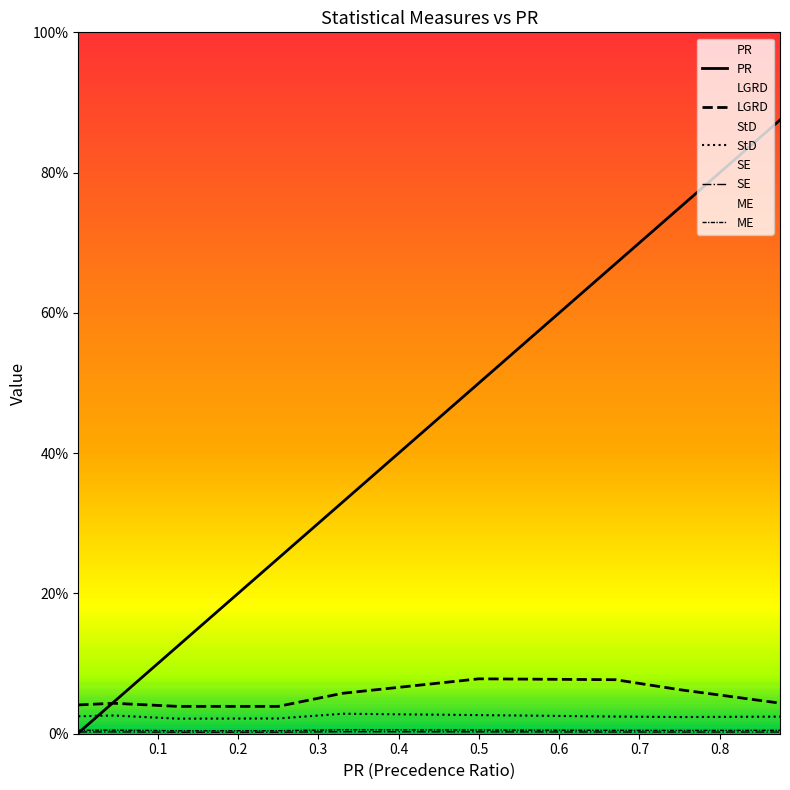

Does the chart display data point markers on the line(s)?

No